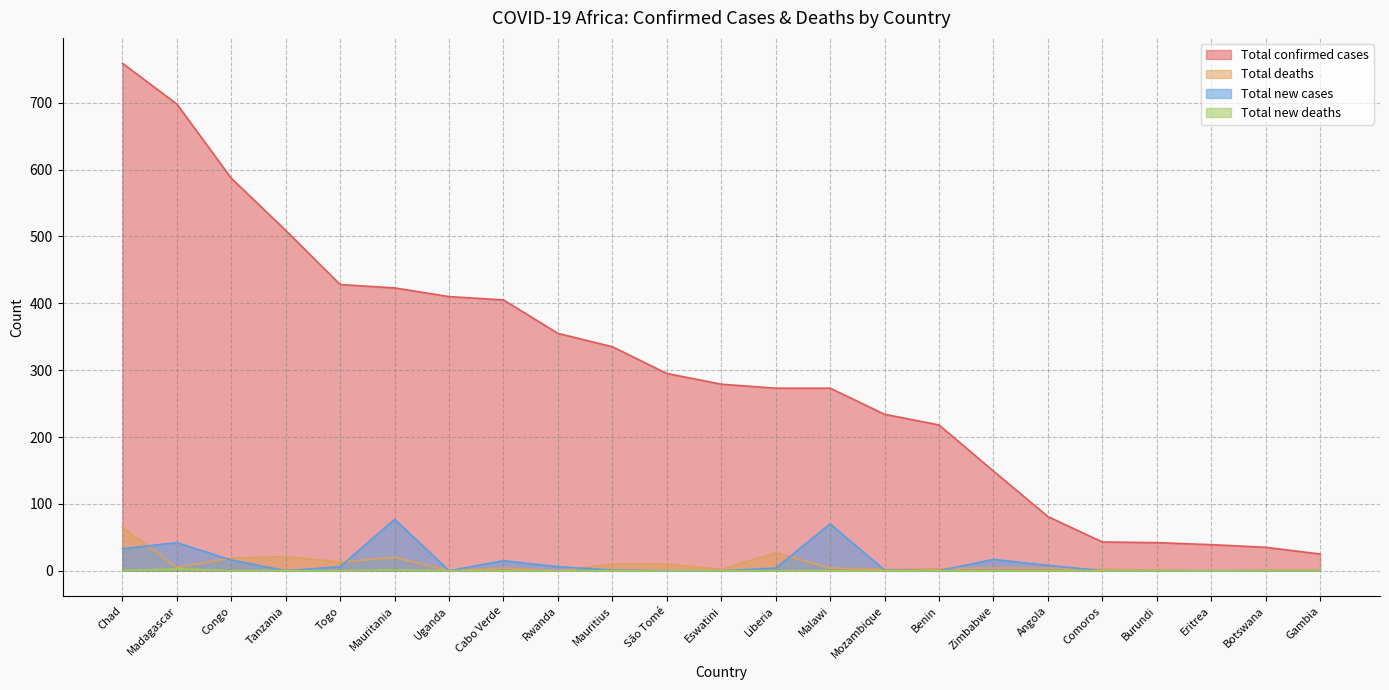

What is the sum of the Total confirmed cases values at Comoros and São Tomé?

338